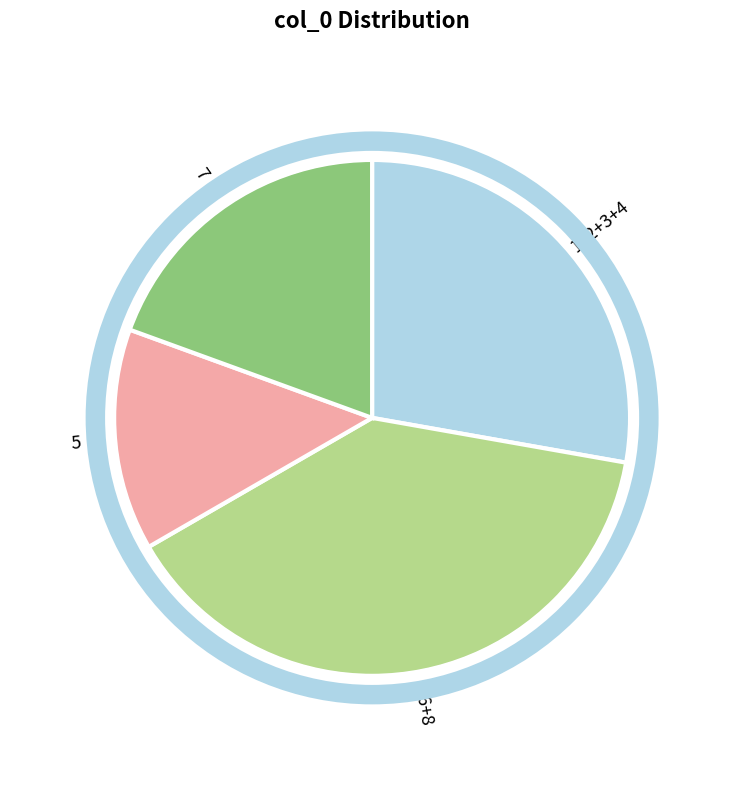

Between 7 and 6+8, which is larger?

6+8